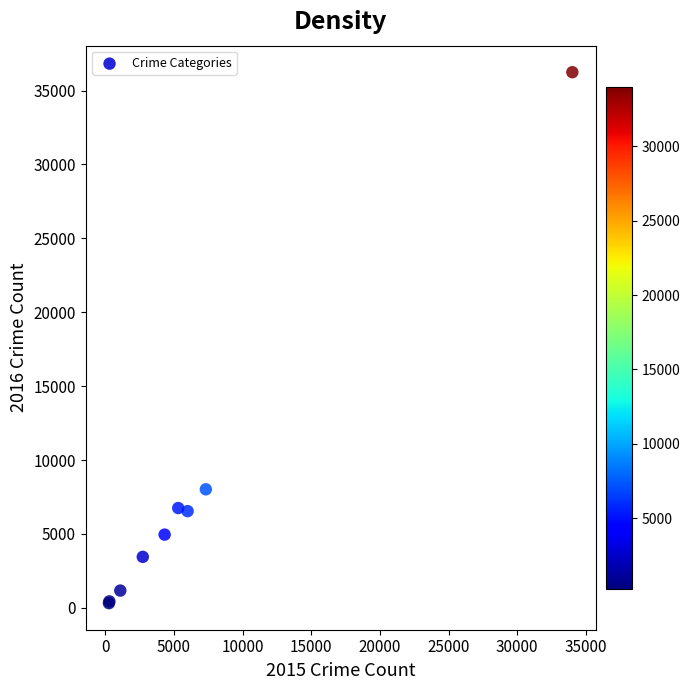

What Y value in the scatter plot is closest to 18278?

8020